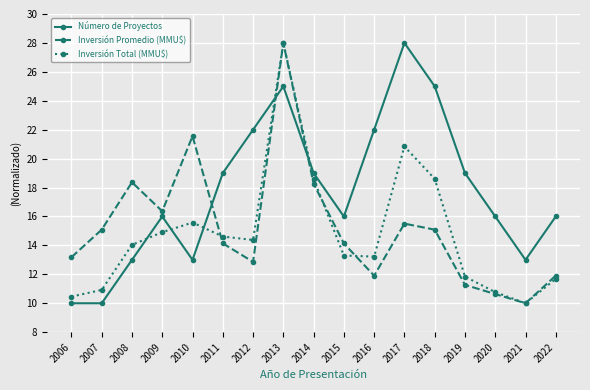

What is the maximum value for Inversión Total (MMU$)?

28.0